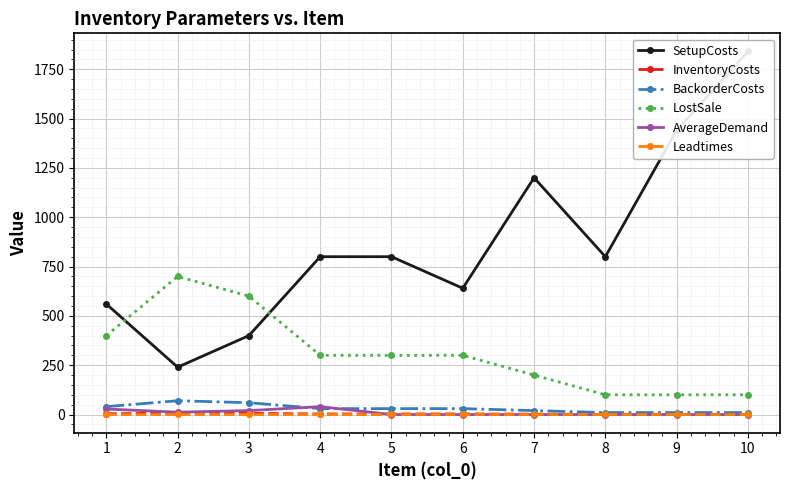

What is the value of the InventoryCosts point at the 8th from the left?

1